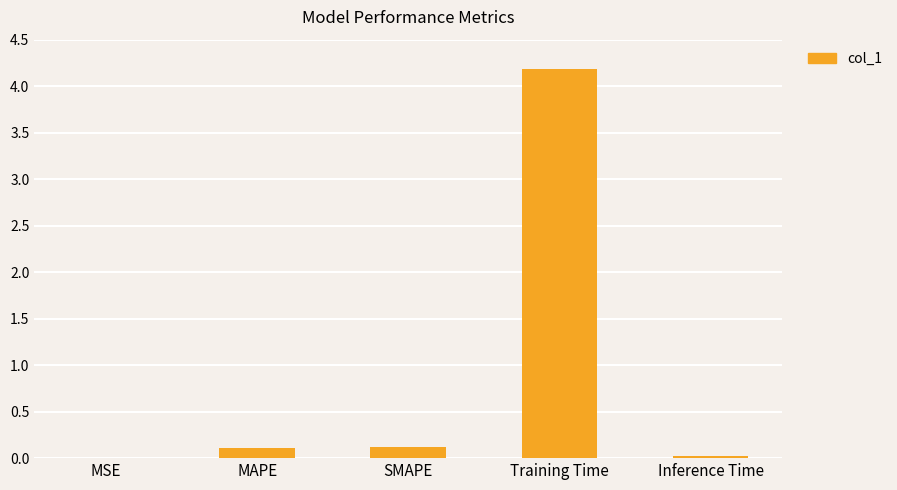

What is the greatest value displayed?

4.2